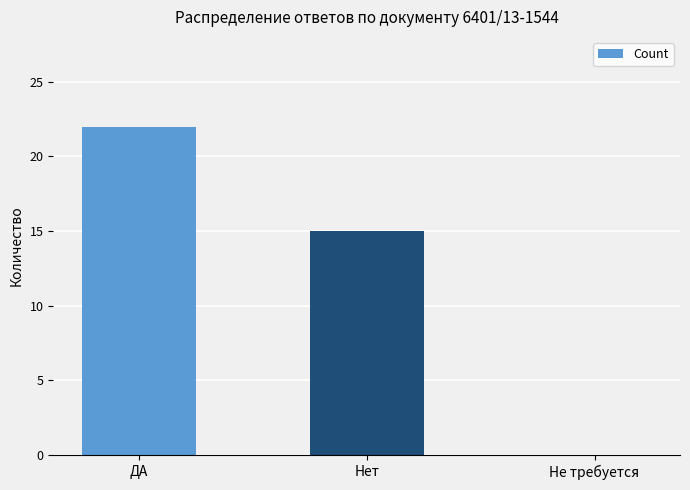

Reading left to right, list all the values displayed in this chart.

22	15	0